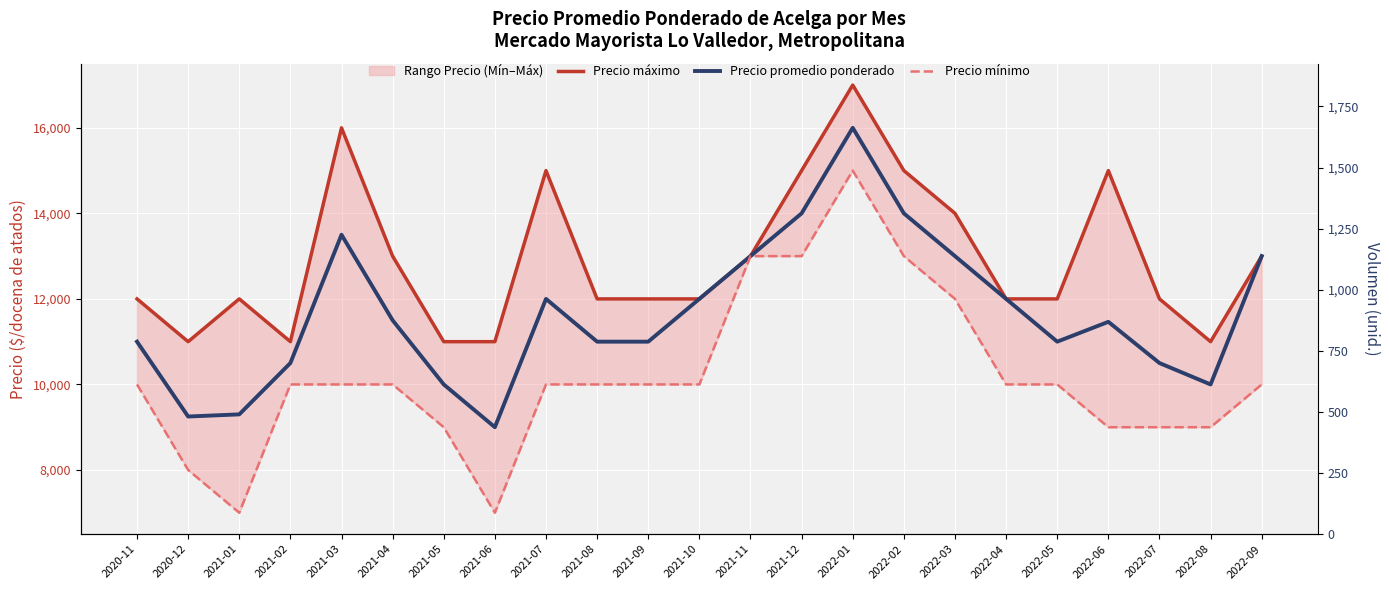

At which label does Precio promedio ponderado first exceed 11464?

2021-03